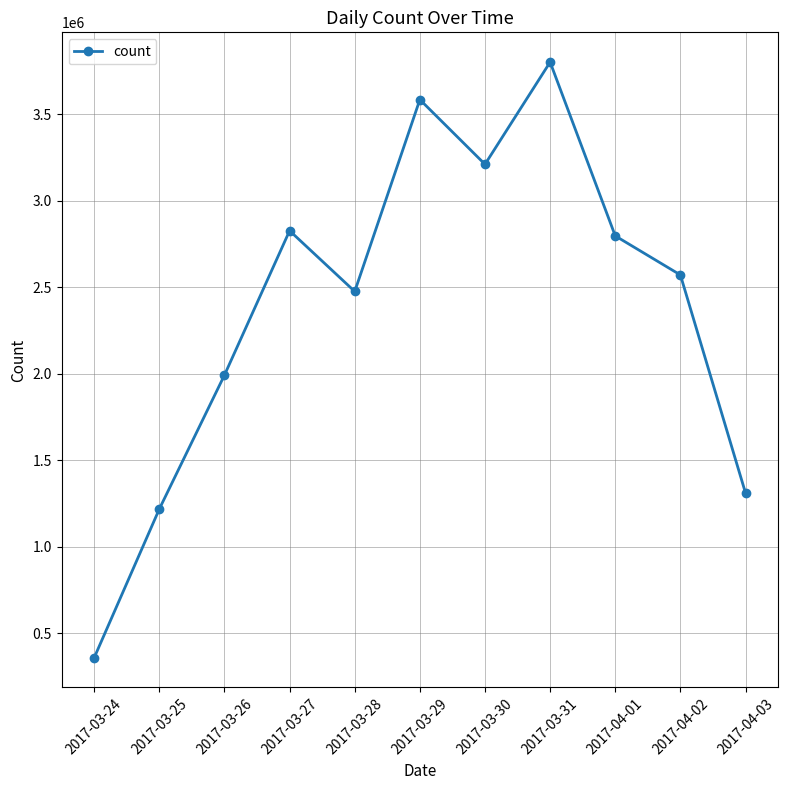

What is the smallest value displayed?

357560